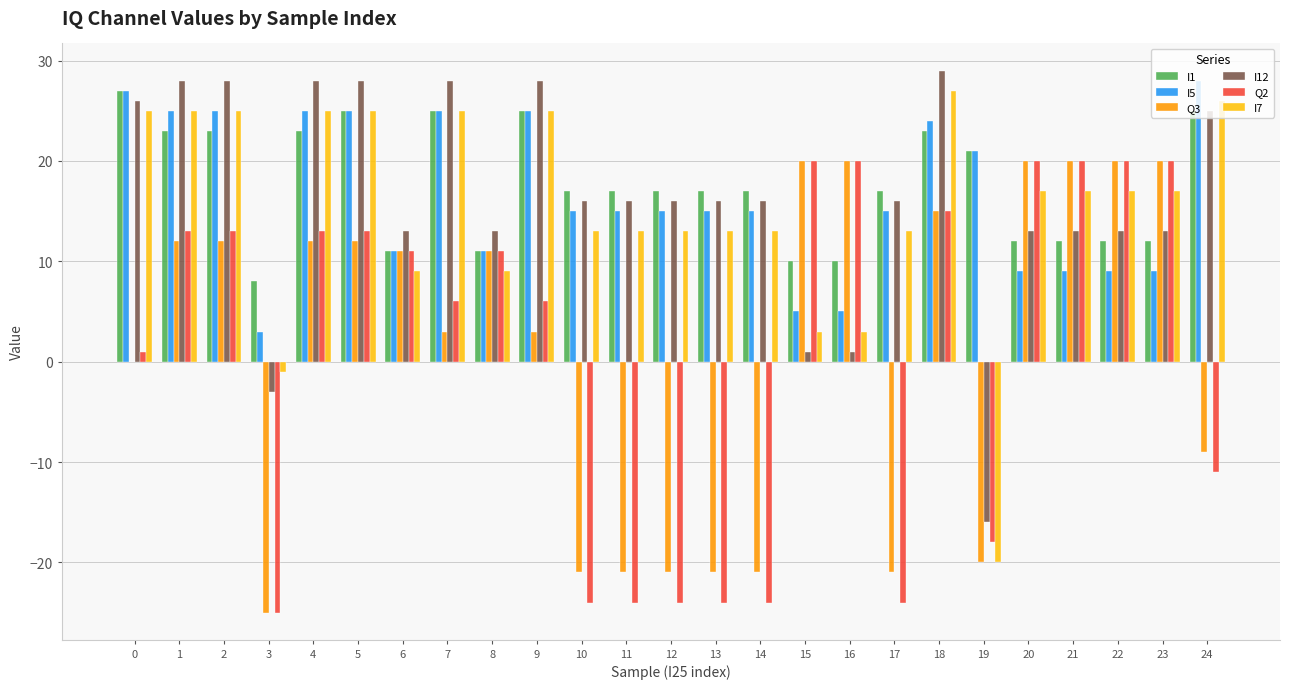

True or false: I1 has a value of 8 at 9.

False